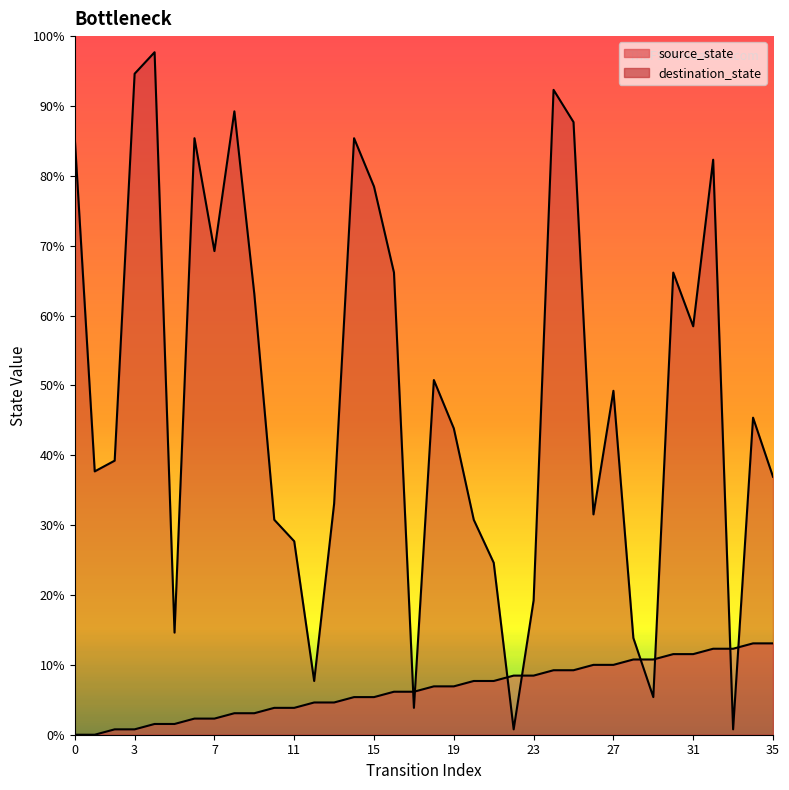

The destination_state series shows 7 at 29. True or false?

True